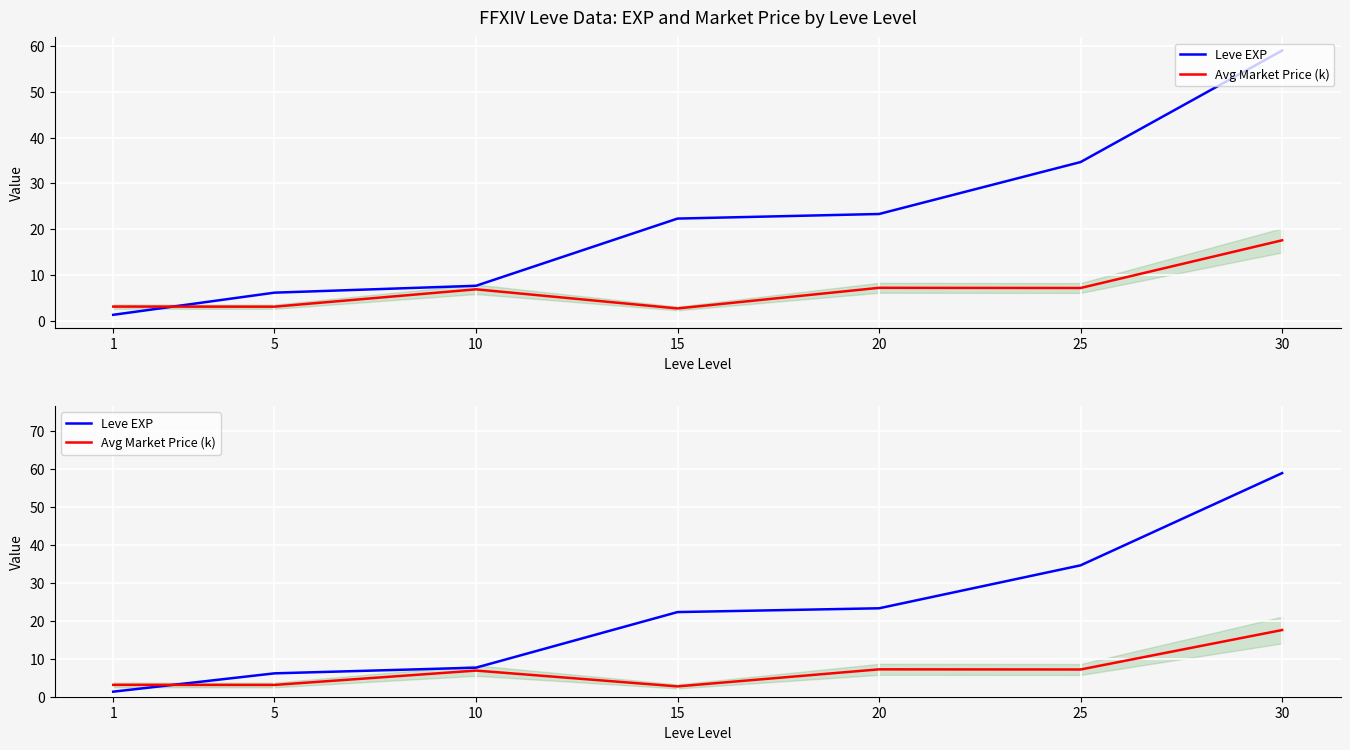

What is the maximum value shown in the chart?

59.0